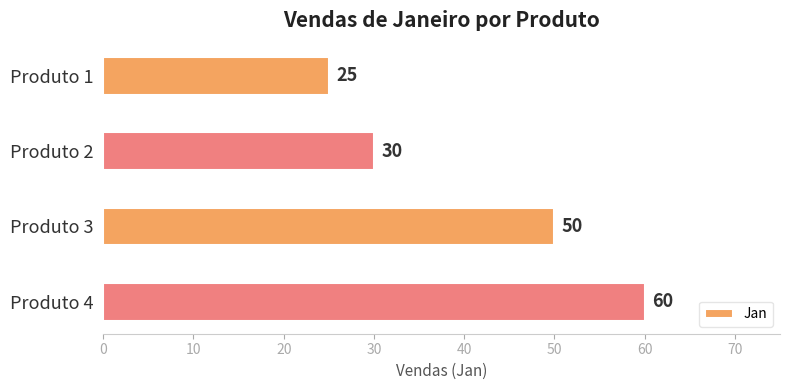

How many values are below 50?

2